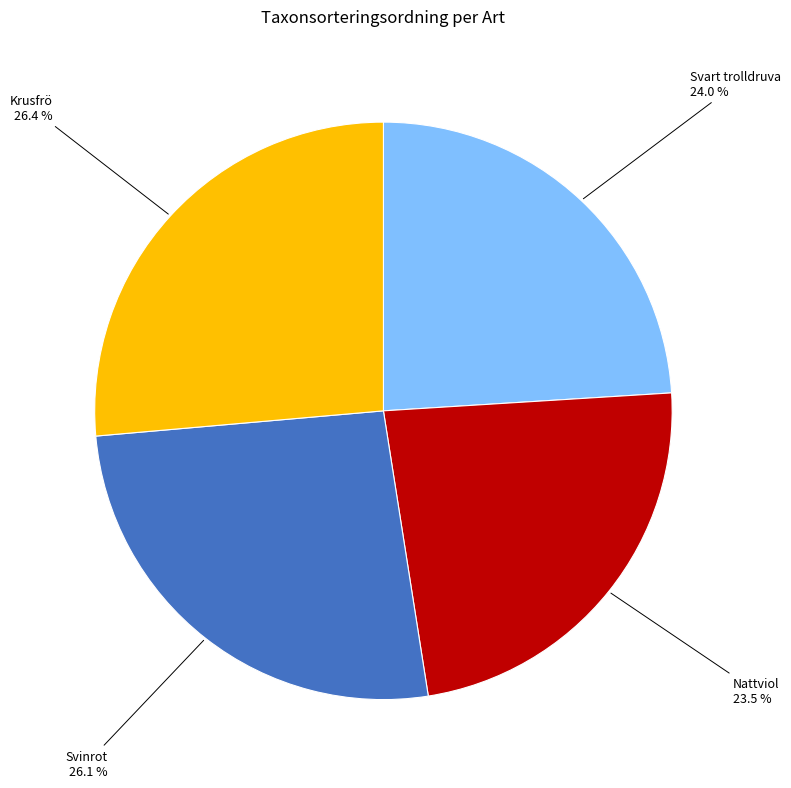

Is there any slice that represents more than half of the pie?

No